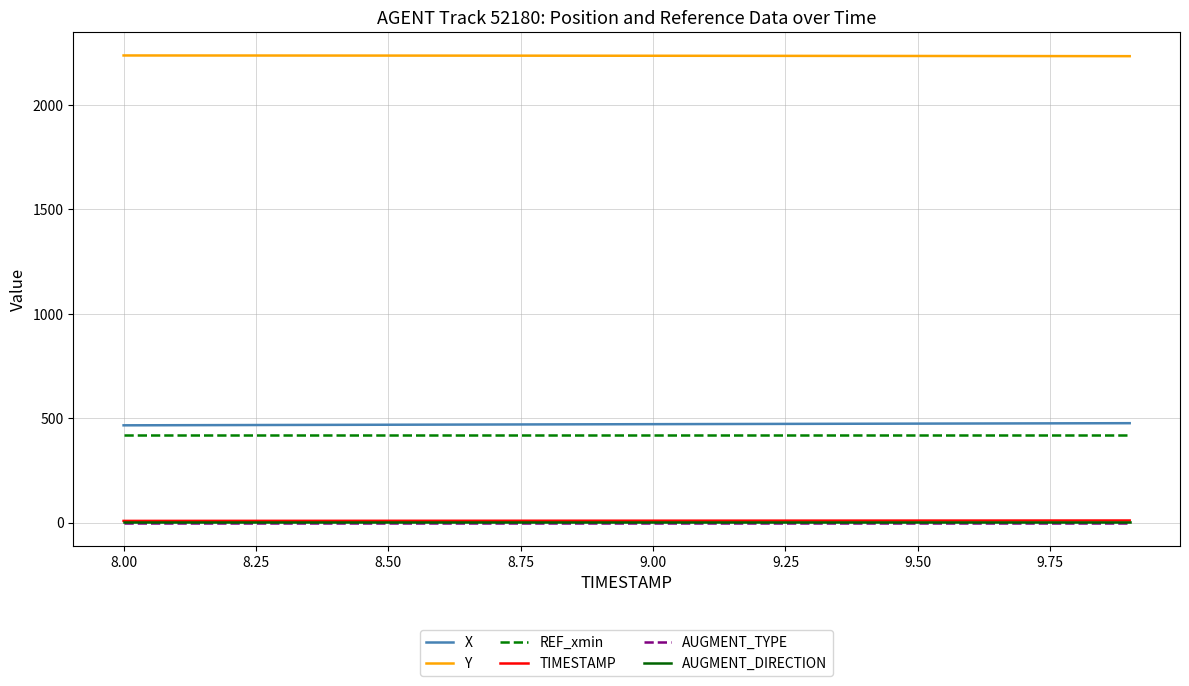

What is the maximum value for REF_xmin?

418.8